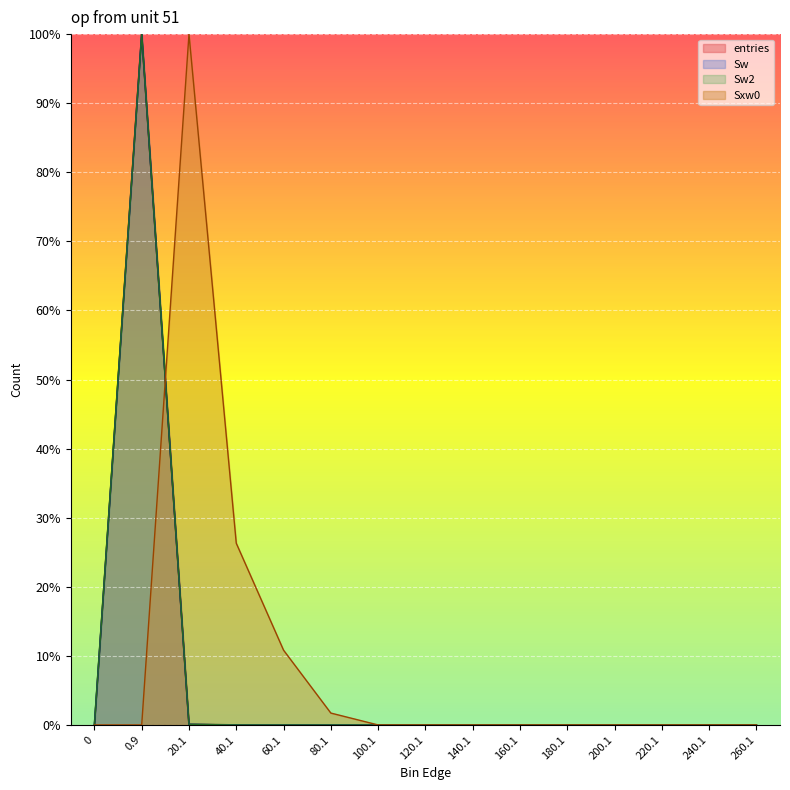

What position from the left is 260.1?

15